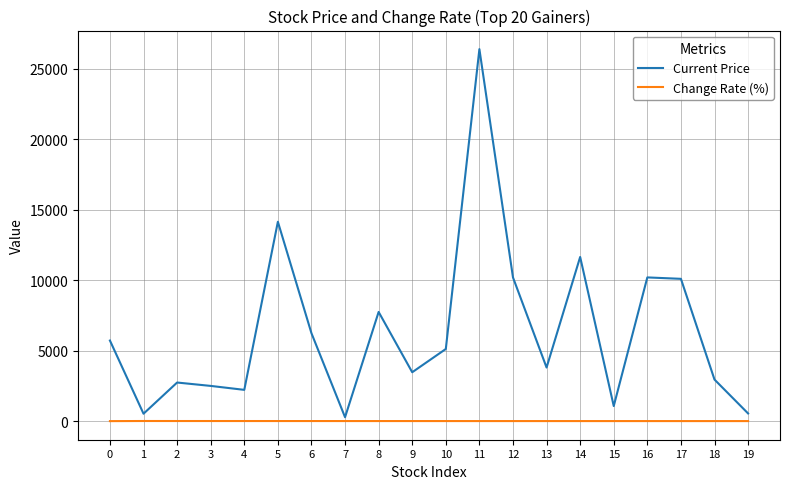

What is the maximum value shown in the chart?

26400.0